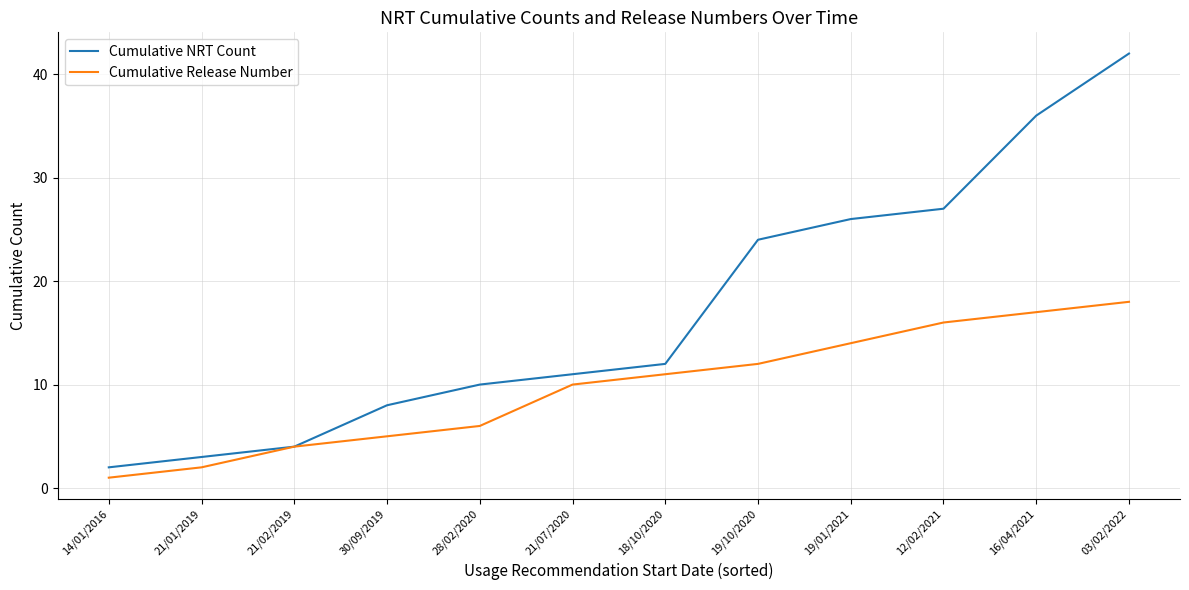

What is the greatest value displayed?

42